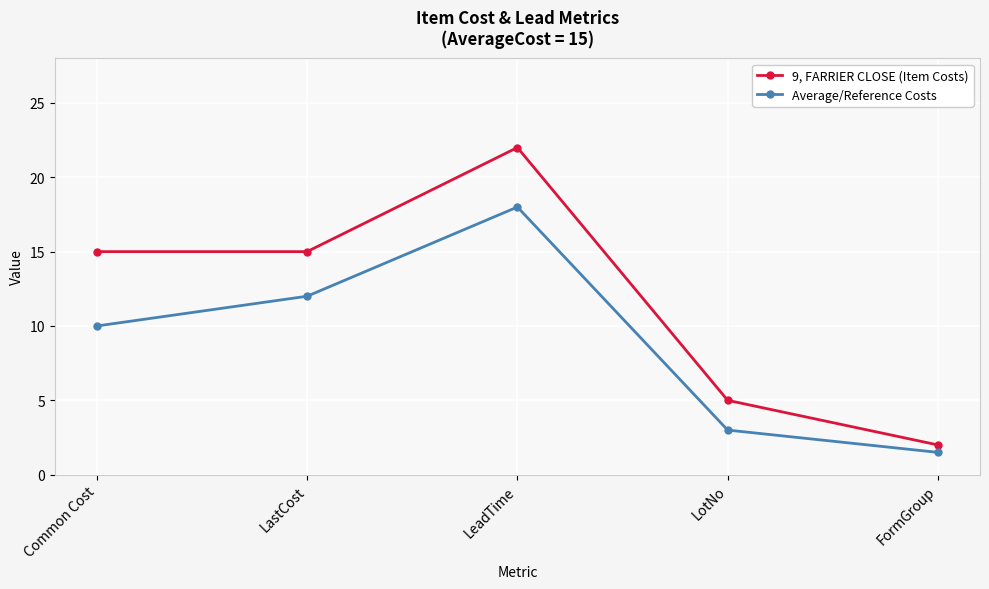

What is the spread (max minus min) of values at LastCost?

3.0